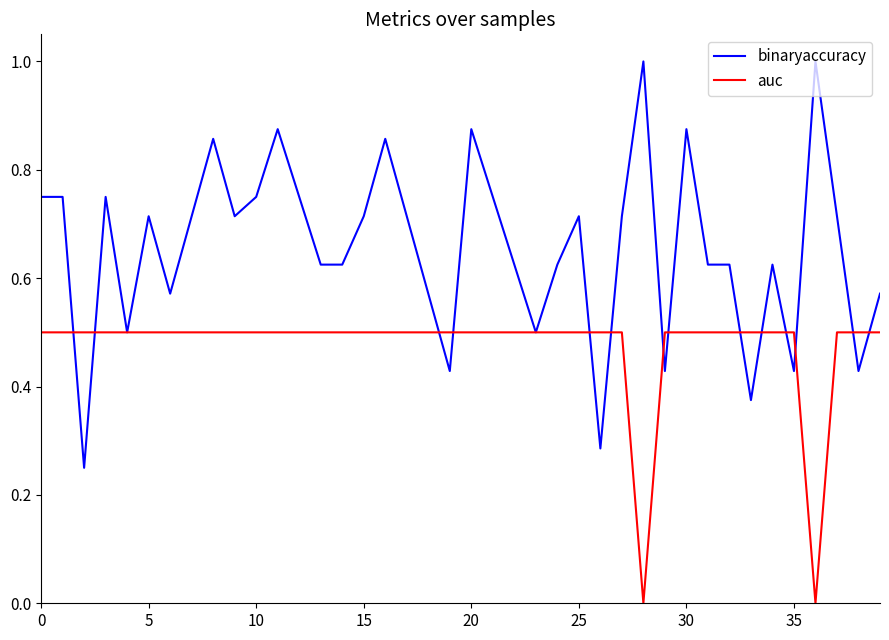

Which series has the largest range (max minus min)?

binaryaccuracy